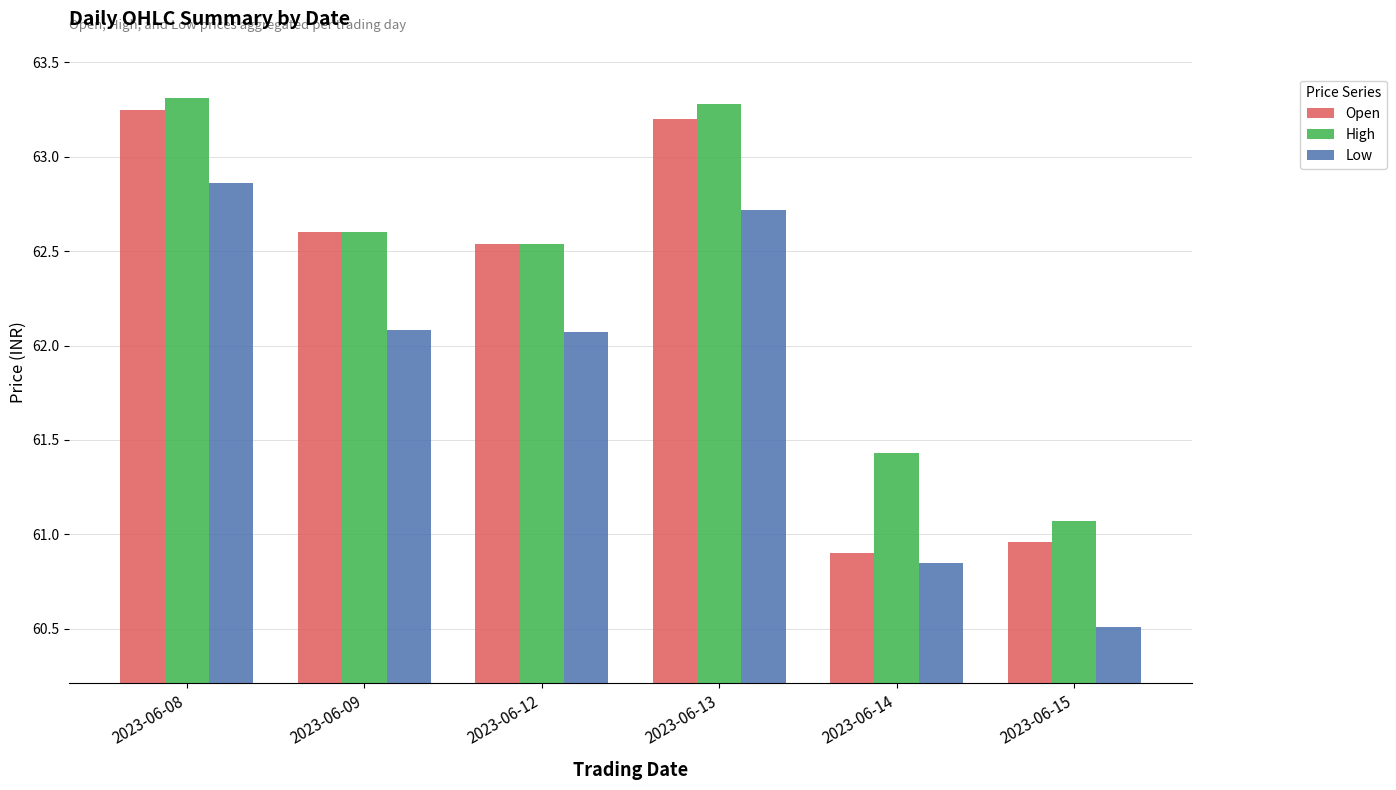

What is the average value of the High series?

62.4